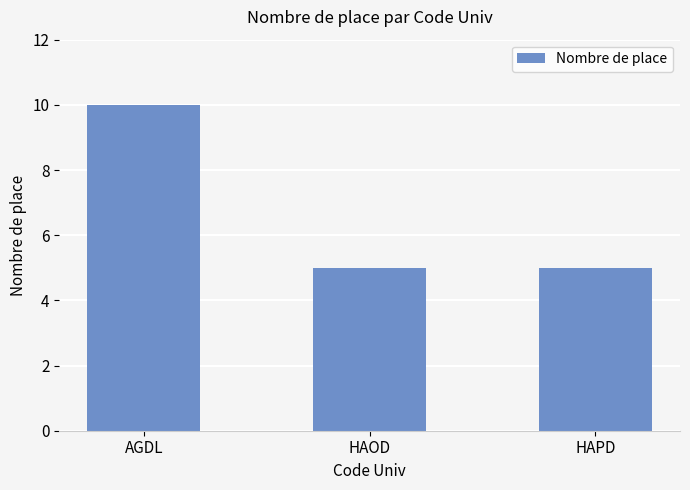

The chart shows a value of 5 at HAPD. True or false?

True